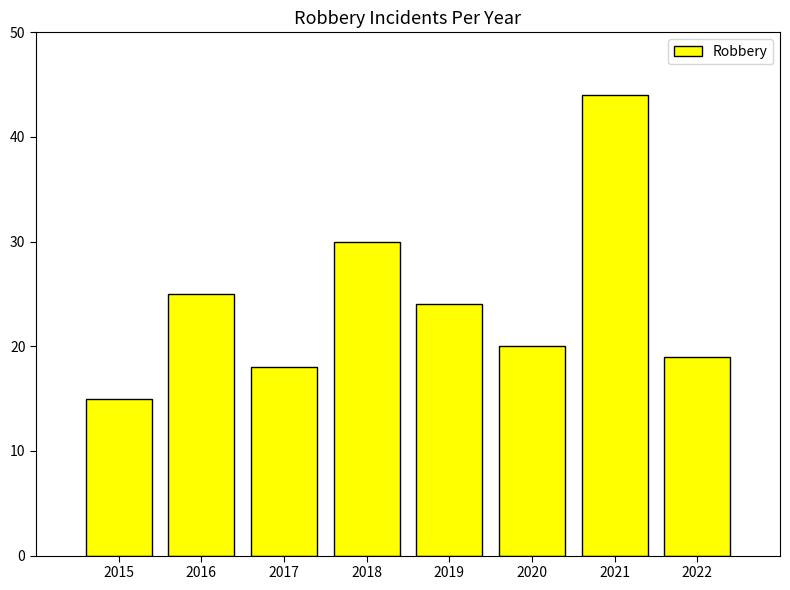

Reading left to right, transcribe all the data shown in this chart.

15	25	18	30	24	20	44	19